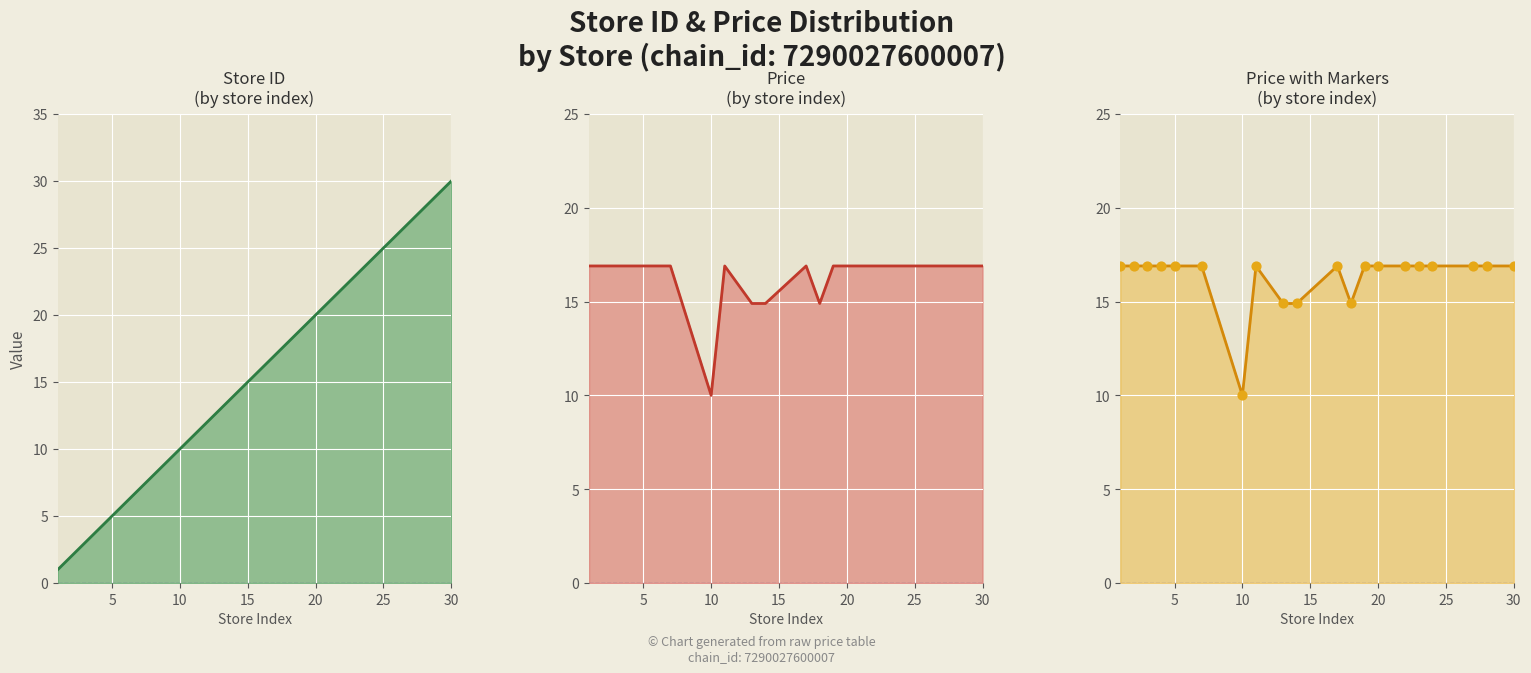

Which series reaches the maximum Y coordinate?

store_id